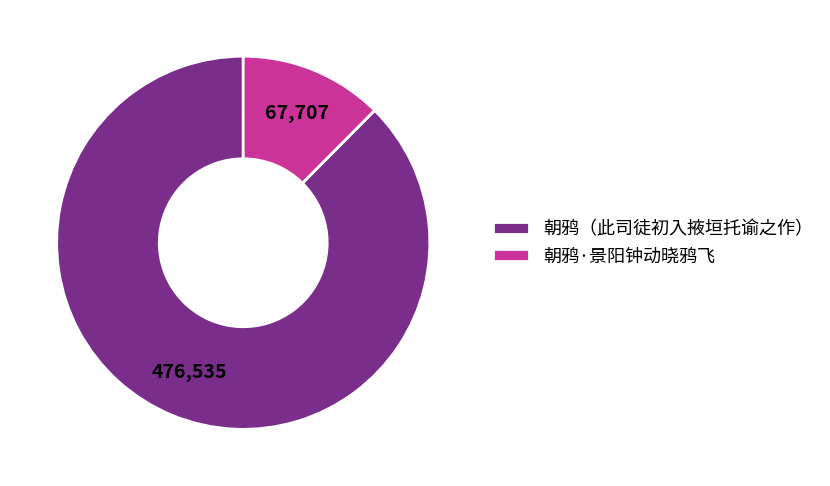

Rank the categories by value from highest to lowest.

朝鸦（此司徒初入掖垣托谕之作）, 朝鸦·景阳钟动晓鸦飞